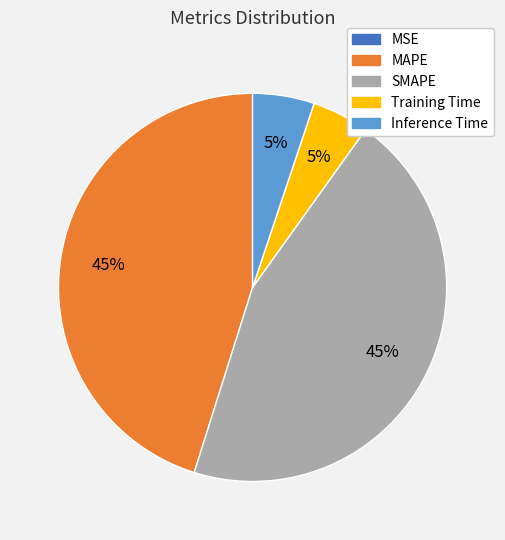

Do SMAPE and MAPE together represent more than half of the pie?

Yes